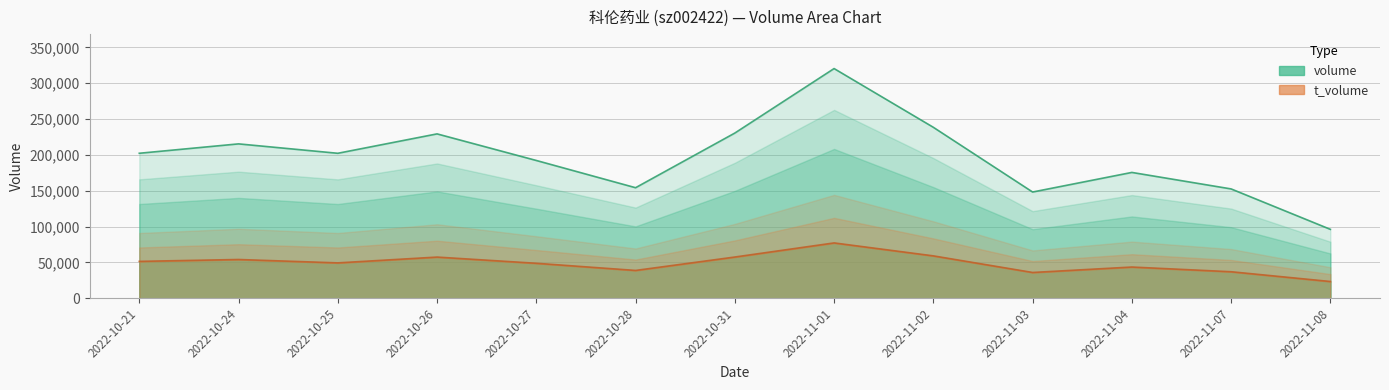

True or false: t_volume and volume intersect in this chart.

False